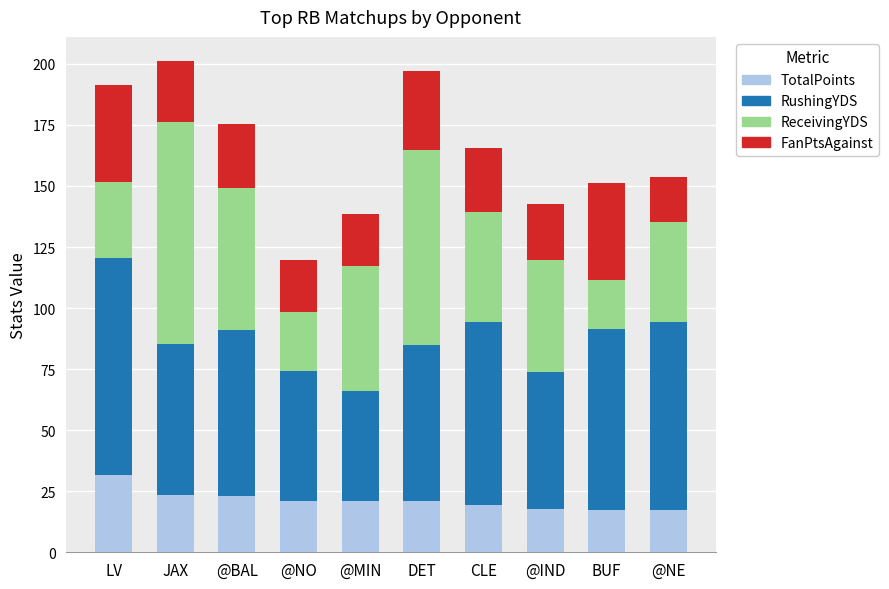

True or false: TotalPoints has a value of 31.0 at BUF.

False